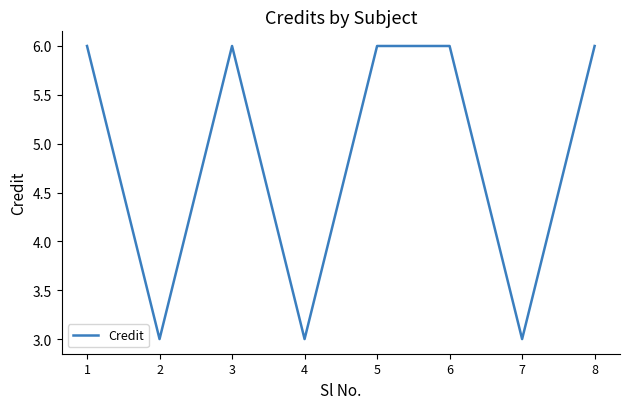

How many lines are shown in the chart?

1